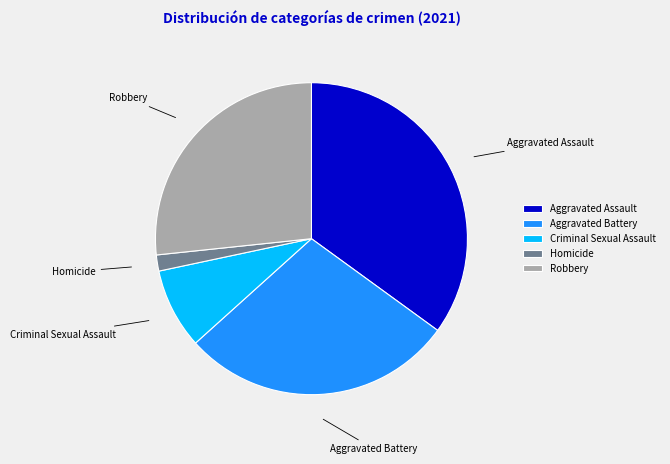

The Criminal Sexual Assault slice represents 8% of the pie. True or false?

True